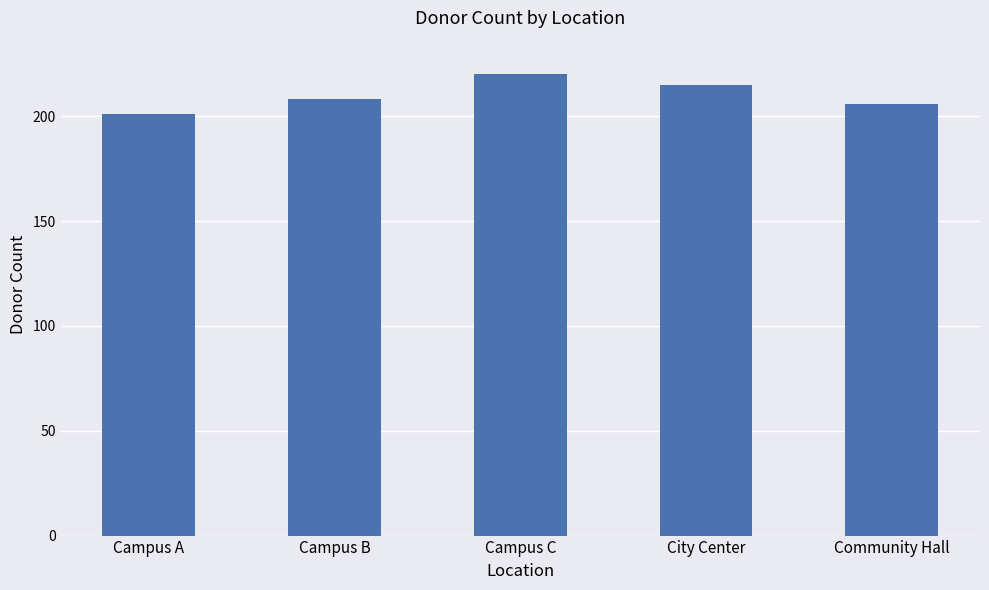

Reading left to right, extract all data points from this chart.

201	208	220	215	206